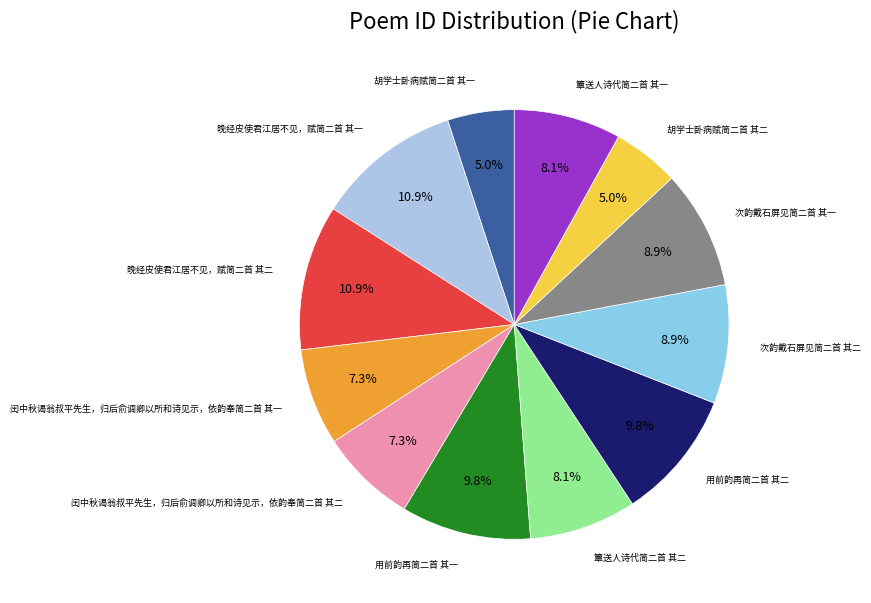

To the nearest percent, what portion does 用前韵再简二首 其一 represent?

10%